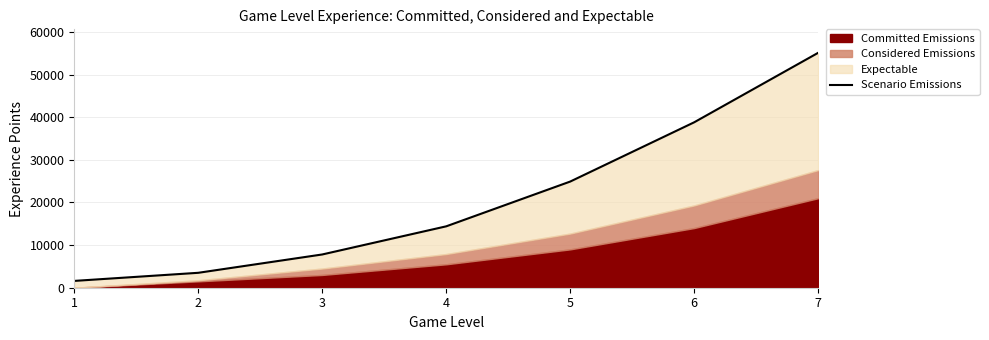

Where does the data first go above 14400?

5